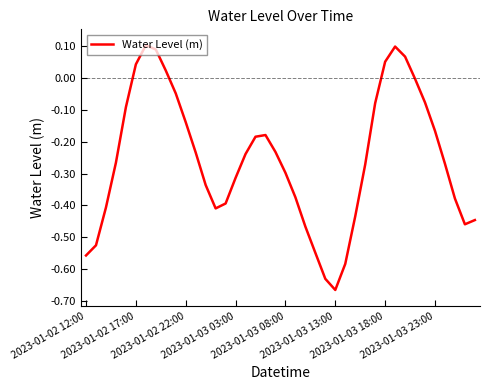

What is the difference between the maximum and minimum values?

0.8